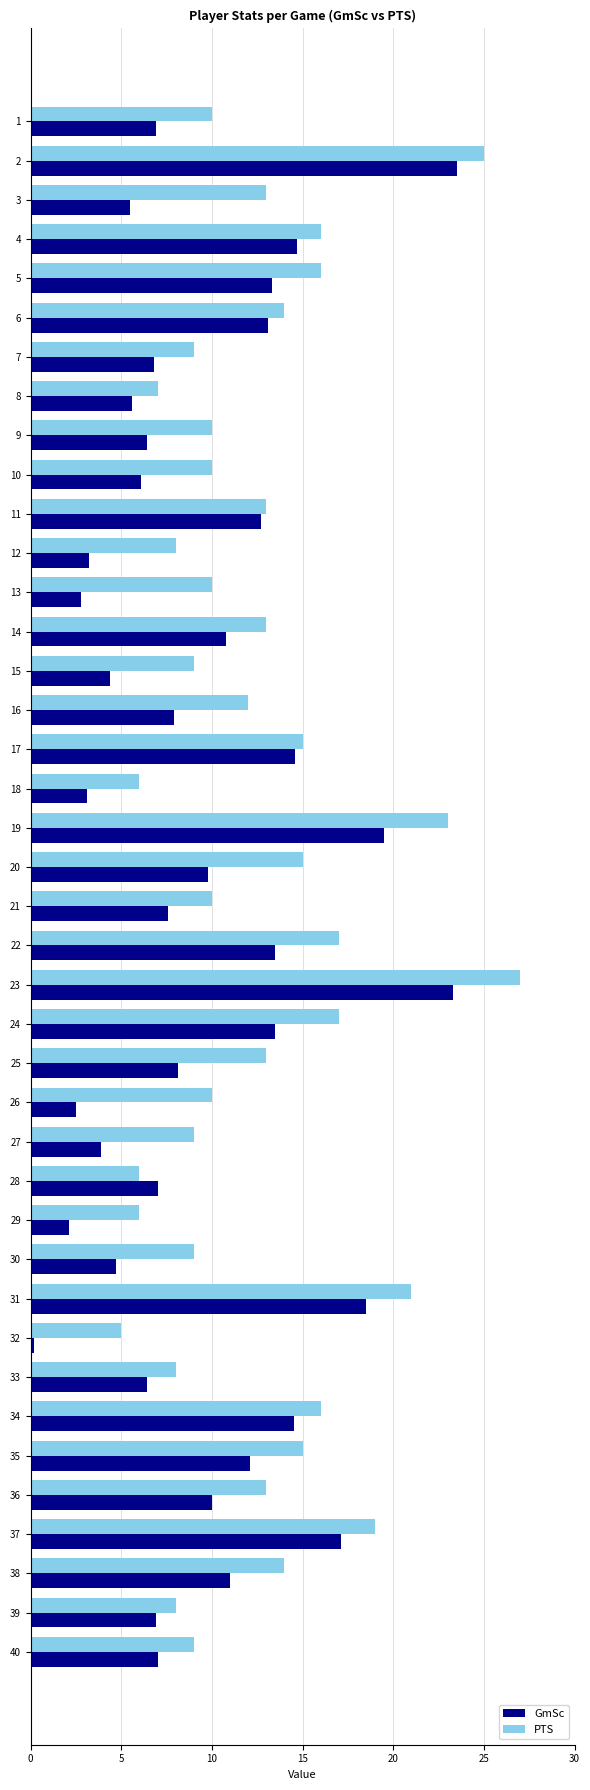

Which series has the largest total across all categories?

PTS